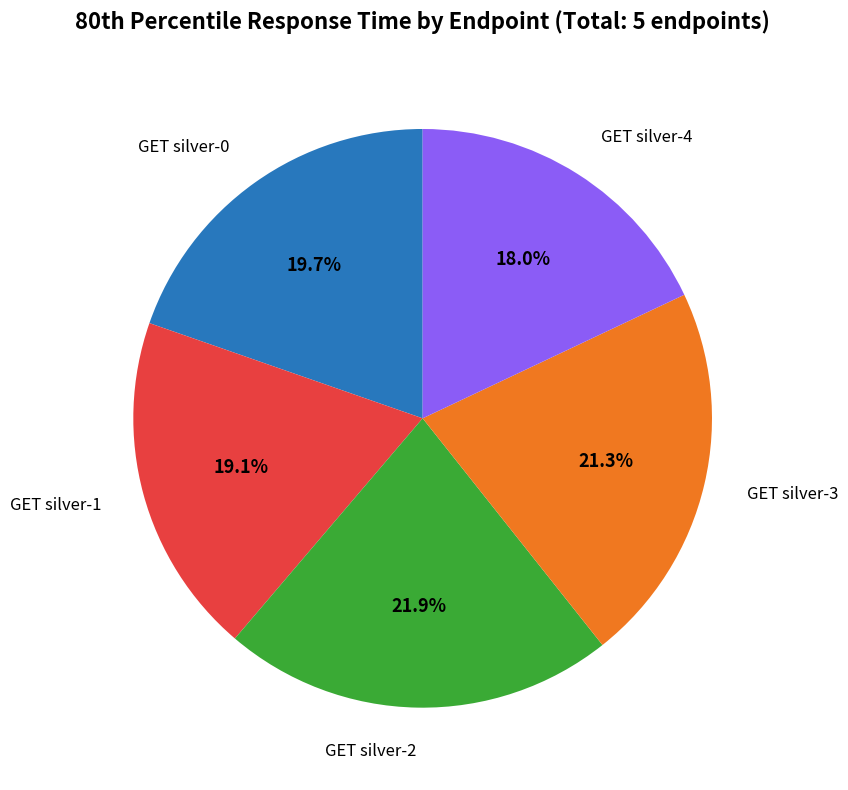

Is there a majority slice in this chart?

No